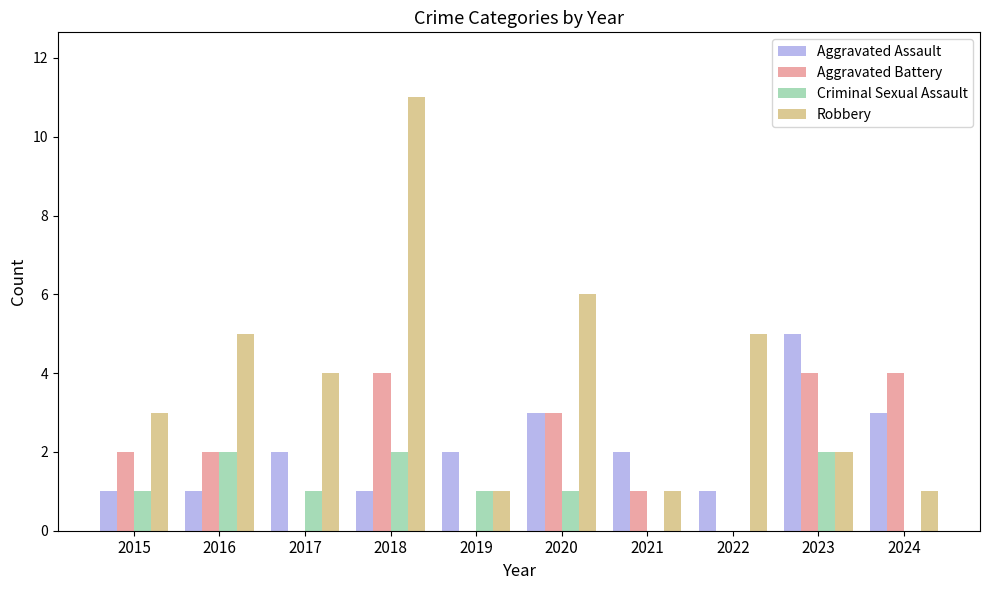

Reading left to right, what are all the values shown in this chart?

Aggravated Assault: 2015=1	2016=1	2017=2	2018=1	2019=2	2020=3	2021=2	2022=1	2023=5	2024=3
Aggravated Battery: 2015=2	2016=2	2017=0	2018=4	2019=0	2020=3	2021=1	2022=0	2023=4	2024=4
Criminal Sexual Assault: 2015=1	2016=2	2017=1	2018=2	2019=1	2020=1	2021=0	2022=0	2023=2	2024=0
Robbery: 2015=3	2016=5	2017=4	2018=11	2019=1	2020=6	2021=1	2022=5	2023=2	2024=1